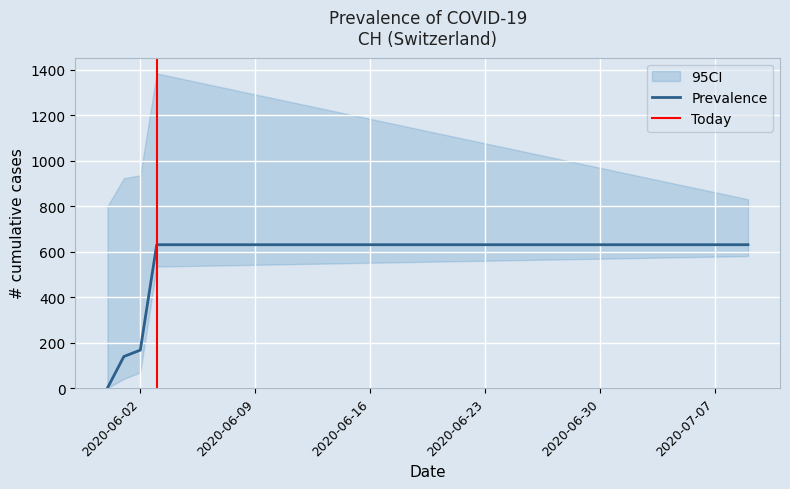

Reading right to left, extract all data points from this chart.

2020-07-09=631	2020-07-08=631	2020-07-07=631	2020-07-06=631	2020-07-05=631	2020-07-04=631	2020-07-03=631	2020-07-02=631	2020-07-01=631	2020-06-30=631	2020-06-29=631	2020-06-28=631	2020-06-27=631	2020-06-26=631	2020-06-25=631	2020-06-24=631	2020-06-23=631	2020-06-22=631	2020-06-21=631	2020-06-20=631	2020-06-19=631	2020-06-18=631	2020-06-17=631	2020-06-16=631	2020-06-15=631	2020-06-14=631	2020-06-13=631	2020-06-12=631	2020-06-11=631	2020-06-10=631	2020-06-09=631	2020-06-08=631	2020-06-07=631	2020-06-06=631	2020-06-05=631	2020-06-04=631	2020-06-03=631	2020-06-02=167	2020-06-01=139	2020-05-31=0